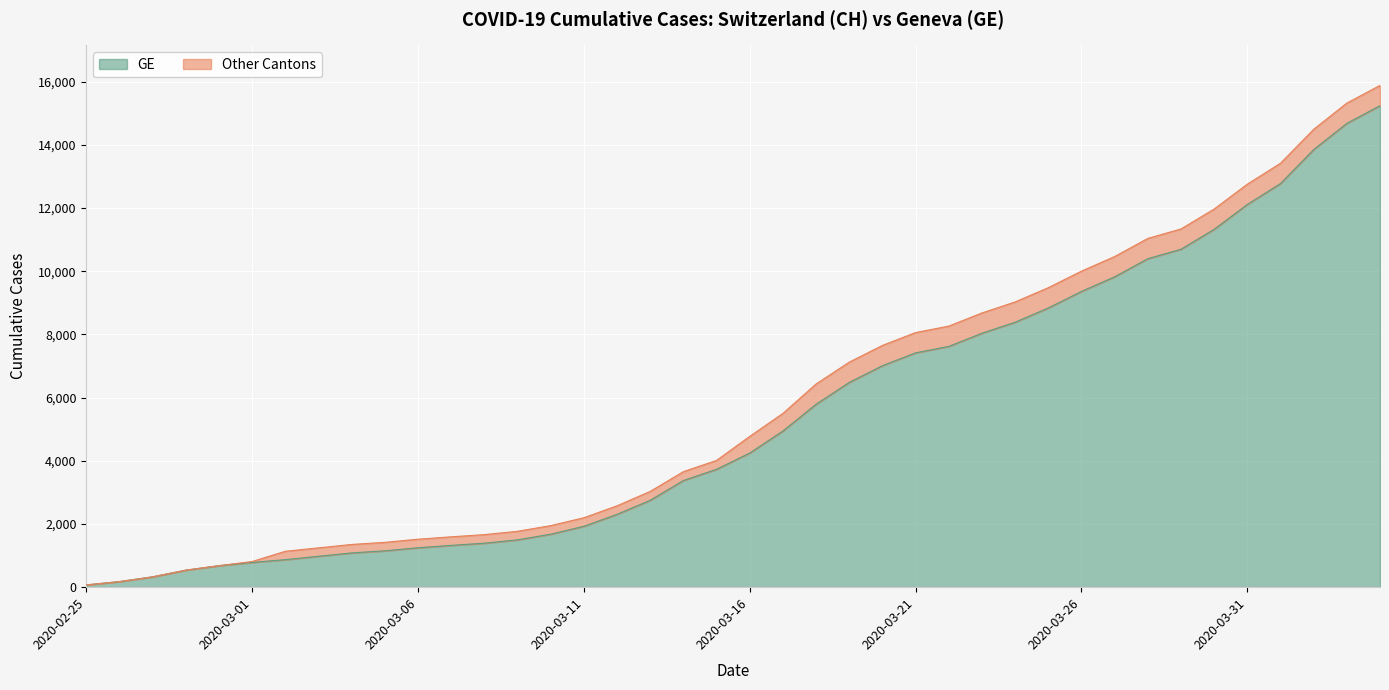

What is the difference between the CH values at 2020-02-29 and 2020-03-01?

132